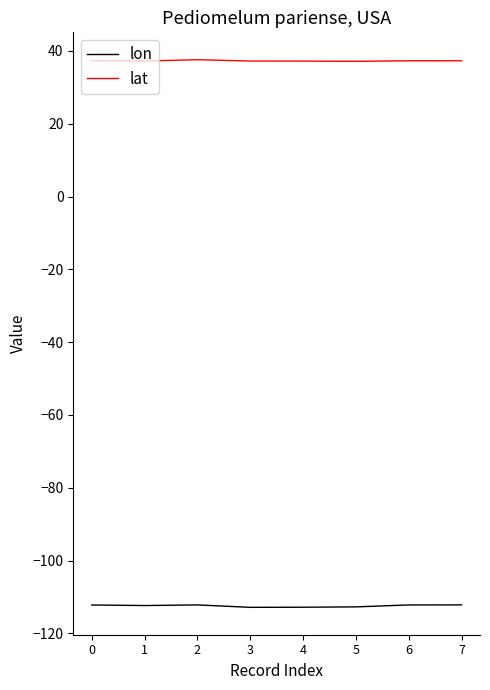

What are all the series names shown in the legend?

lon, lat